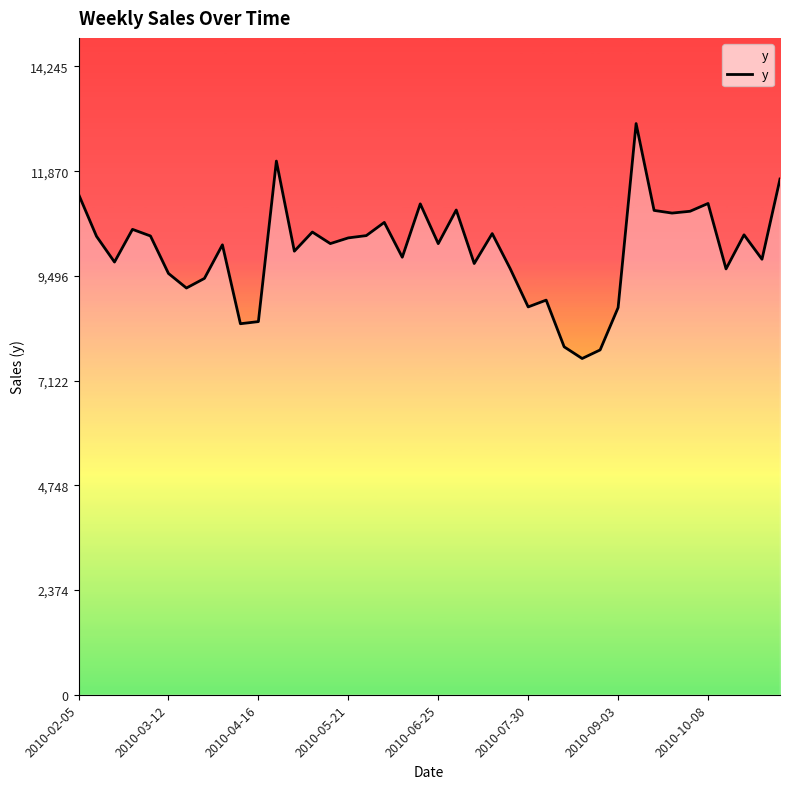

True or false: the data has more than 2 interior local peaks.

True